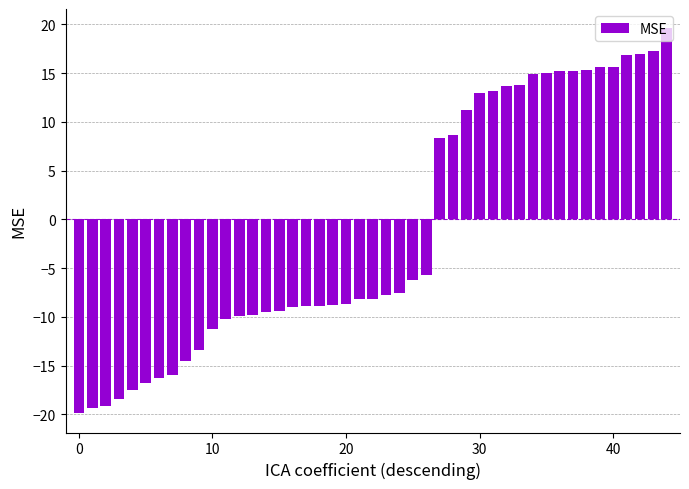

What is the average value?

-1.3